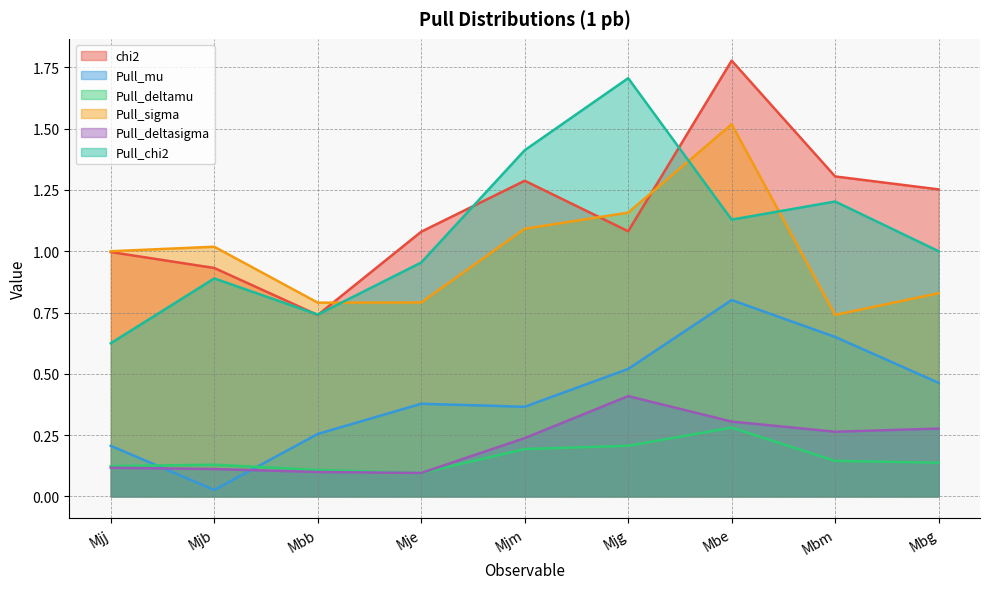

At which label is Pull_sigma closest to 1?

Mjj